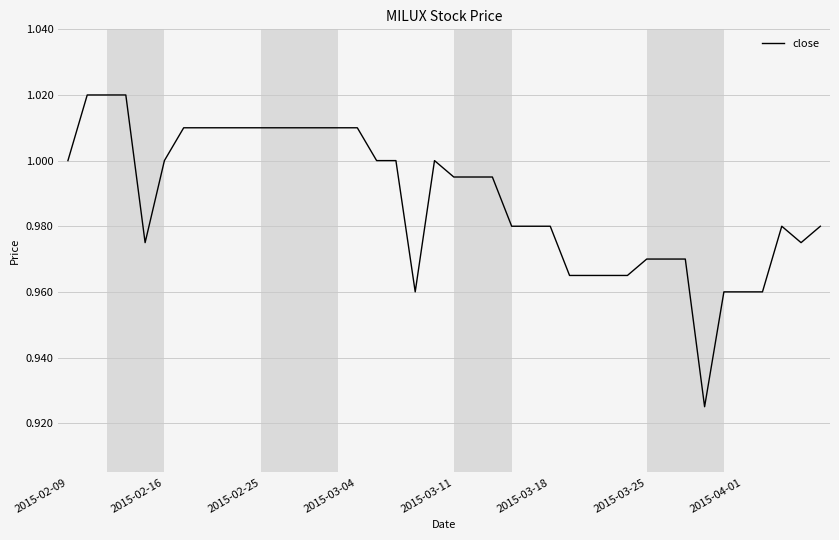

How many lines are shown in the chart?

1